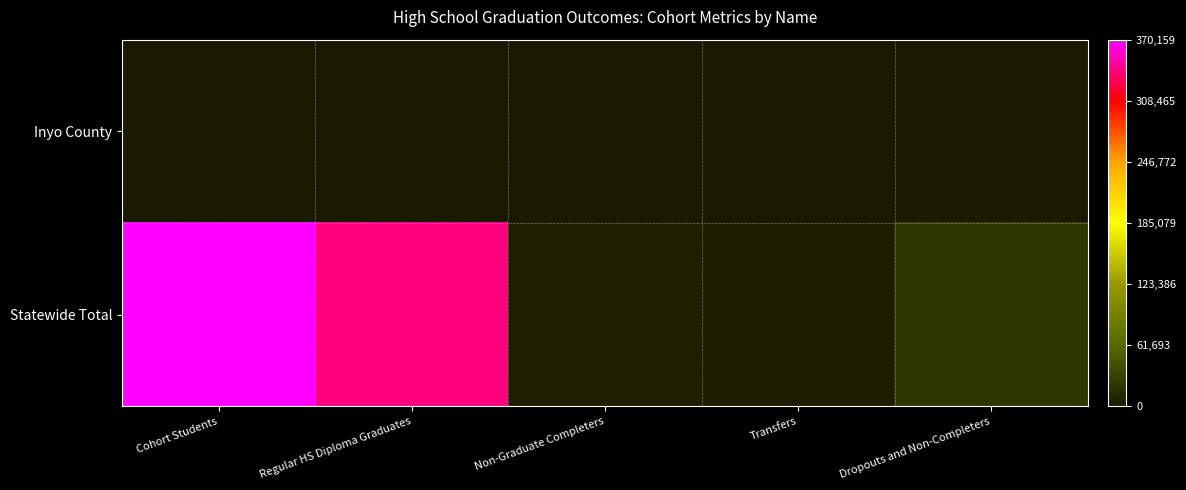

Reading right to left, extract all data points from this chart.

Inyo County: Dropouts and Non-Completers=12	Transfers=1	Non-Graduate Completers=4	Regular HS Diploma Graduates=171	Cohort Students=188
Statewide Total: Dropouts and Non-Completers=22820	Transfers=4140	Non-Graduate Completers=4750	Regular HS Diploma Graduates=338449	Cohort Students=370159